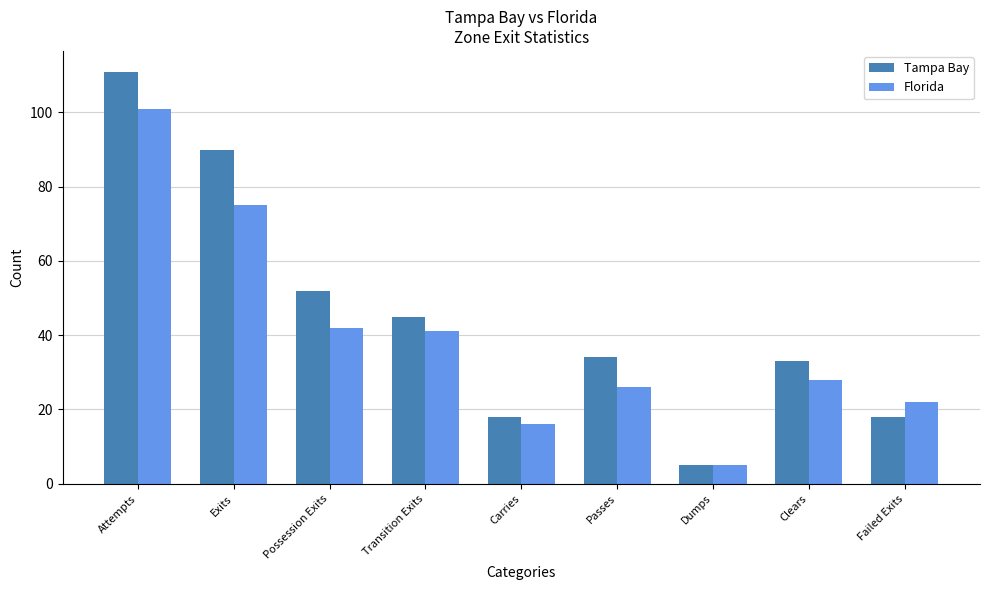

What is the value of the Tampa Bay bar at the 8th from the left?

33